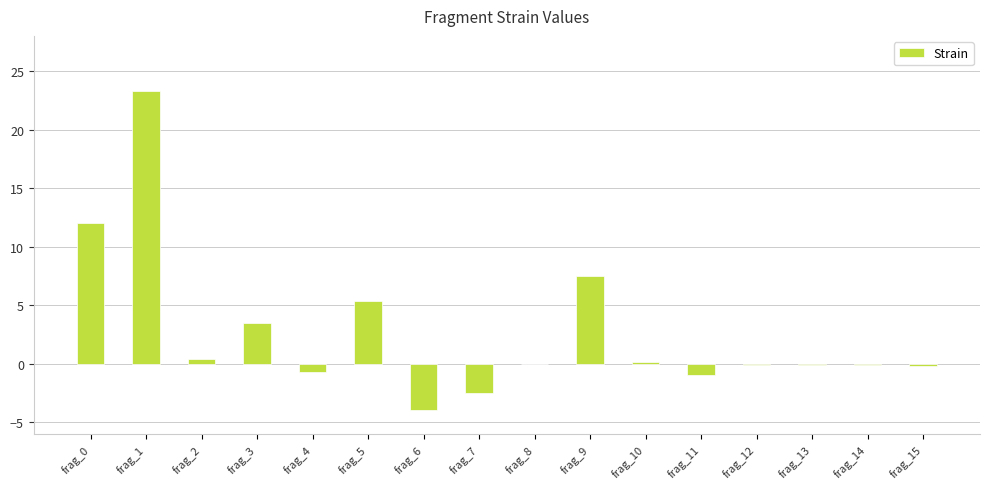

Are the bars grouped side by side (vs. stacked)?

No